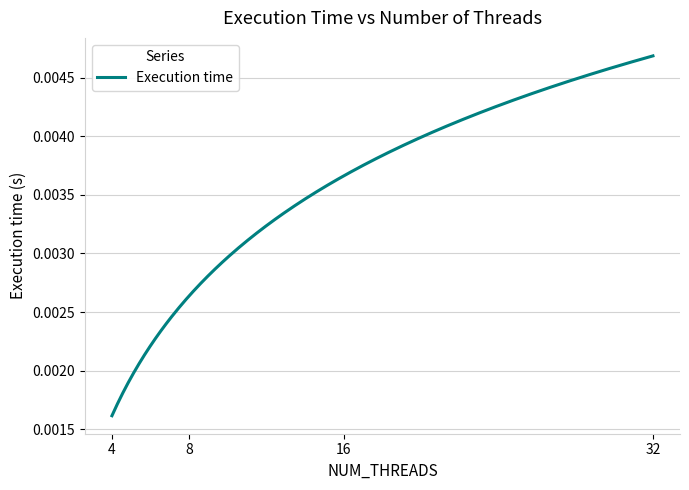

Is this an area chart (filled region under the line)?

No